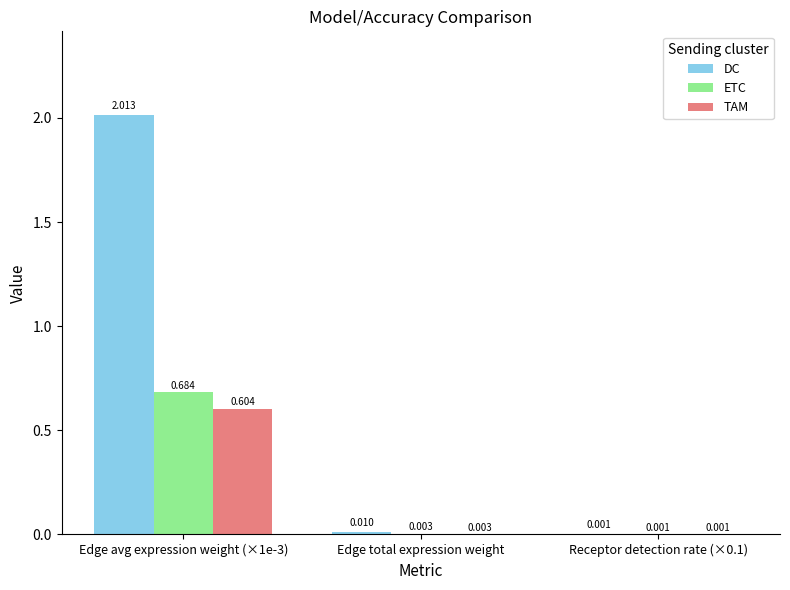

Between Edge total expression weight and Receptor detection rate (×0.1), which series saw the biggest shift?

DC